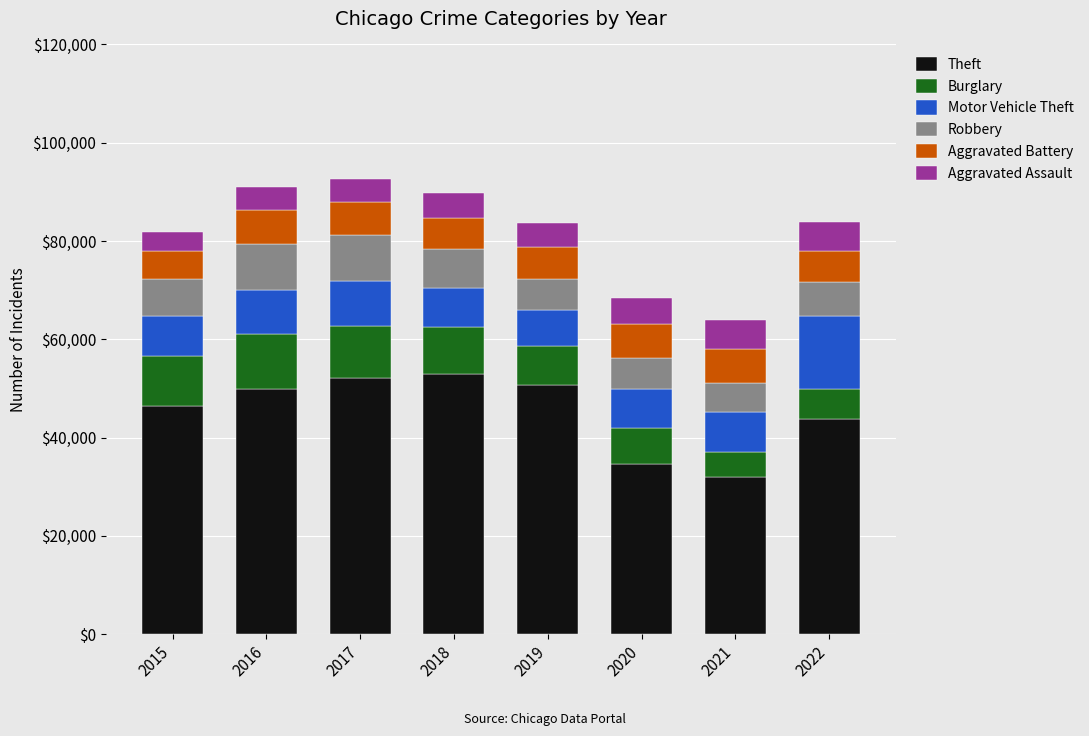

What is the total value across all series at 2015?

81756